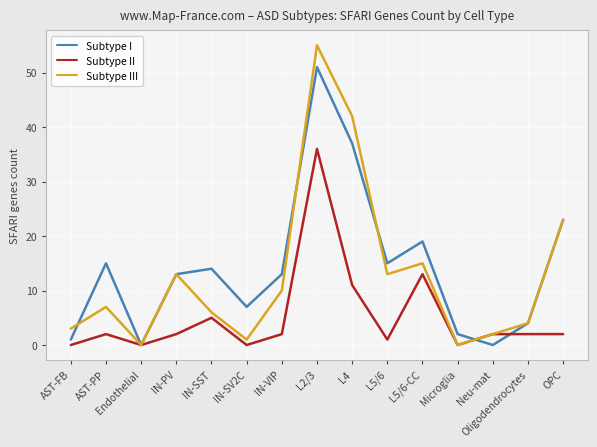

At which label does Subtype II reach its peak?

L2/3